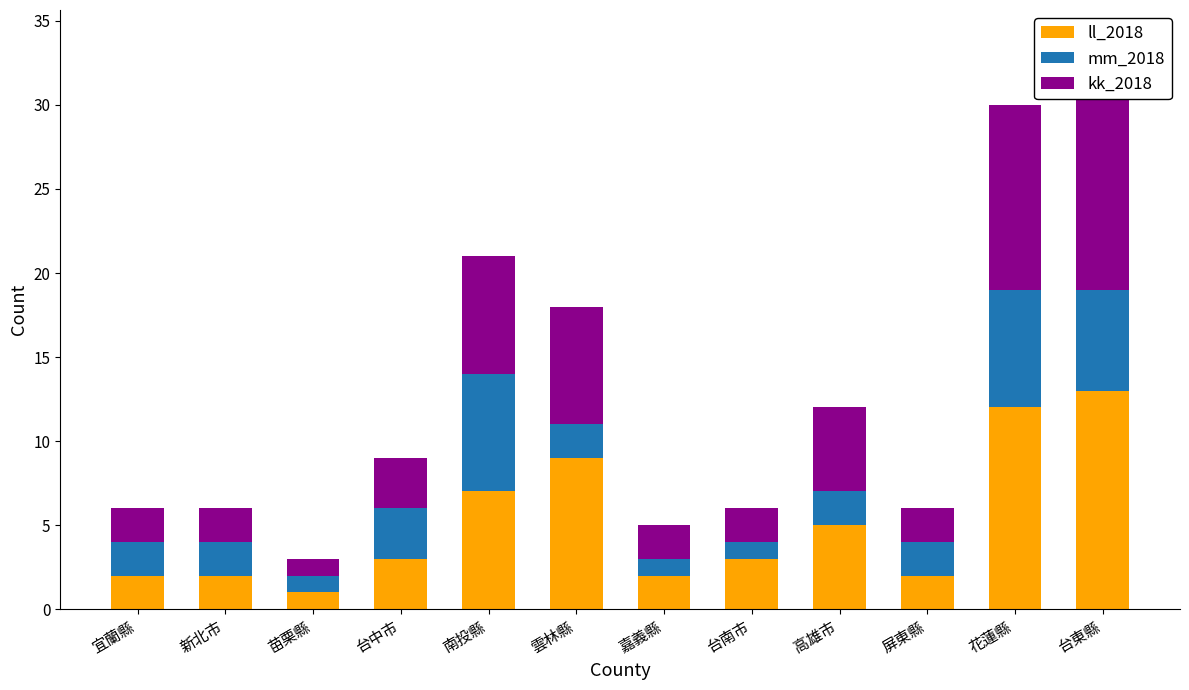

Which series has the largest total across all categories?

ll_2018